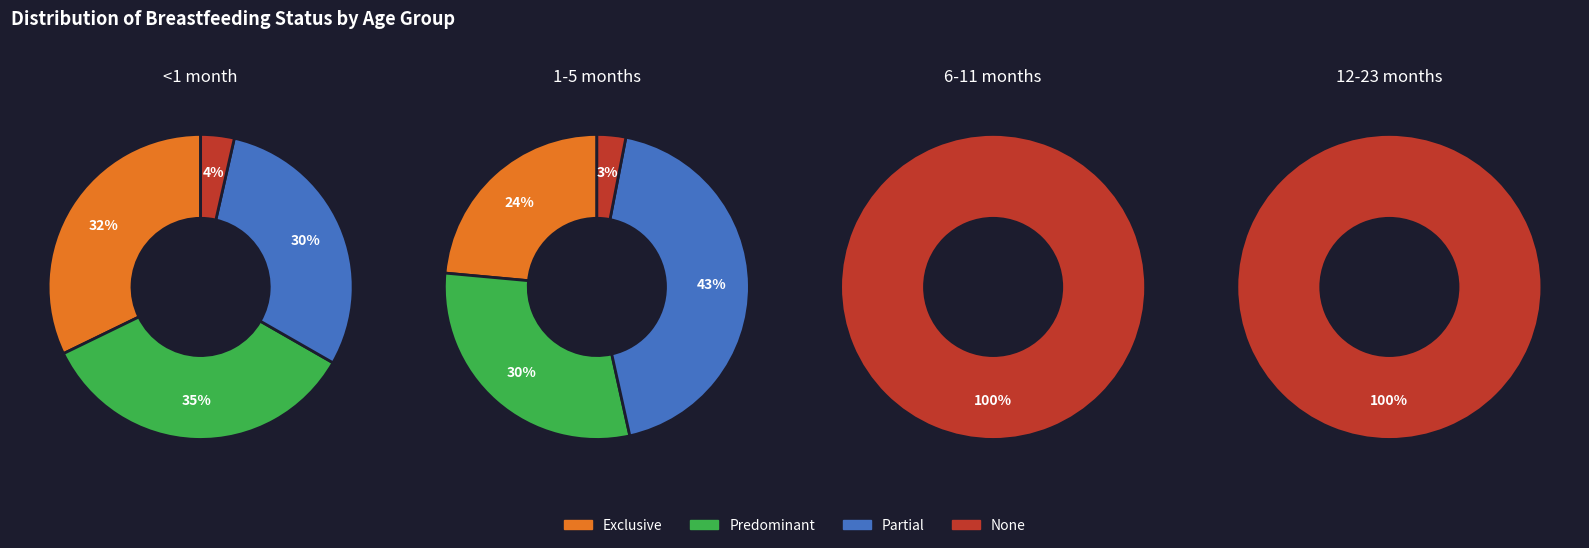

Between Predominant and Partial, which series saw the biggest shift?

1-5 months